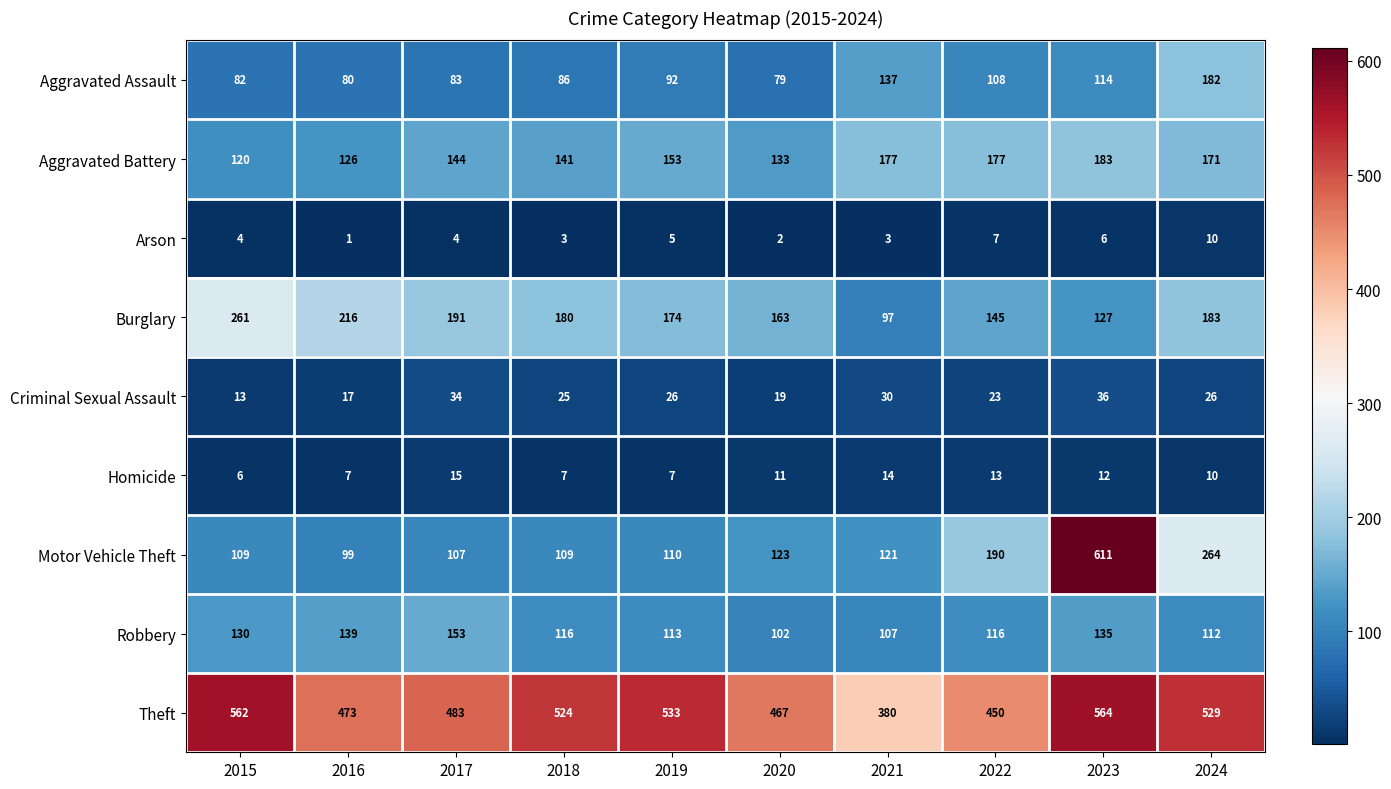

Which series has the largest range (max minus min)?

Motor Vehicle Theft